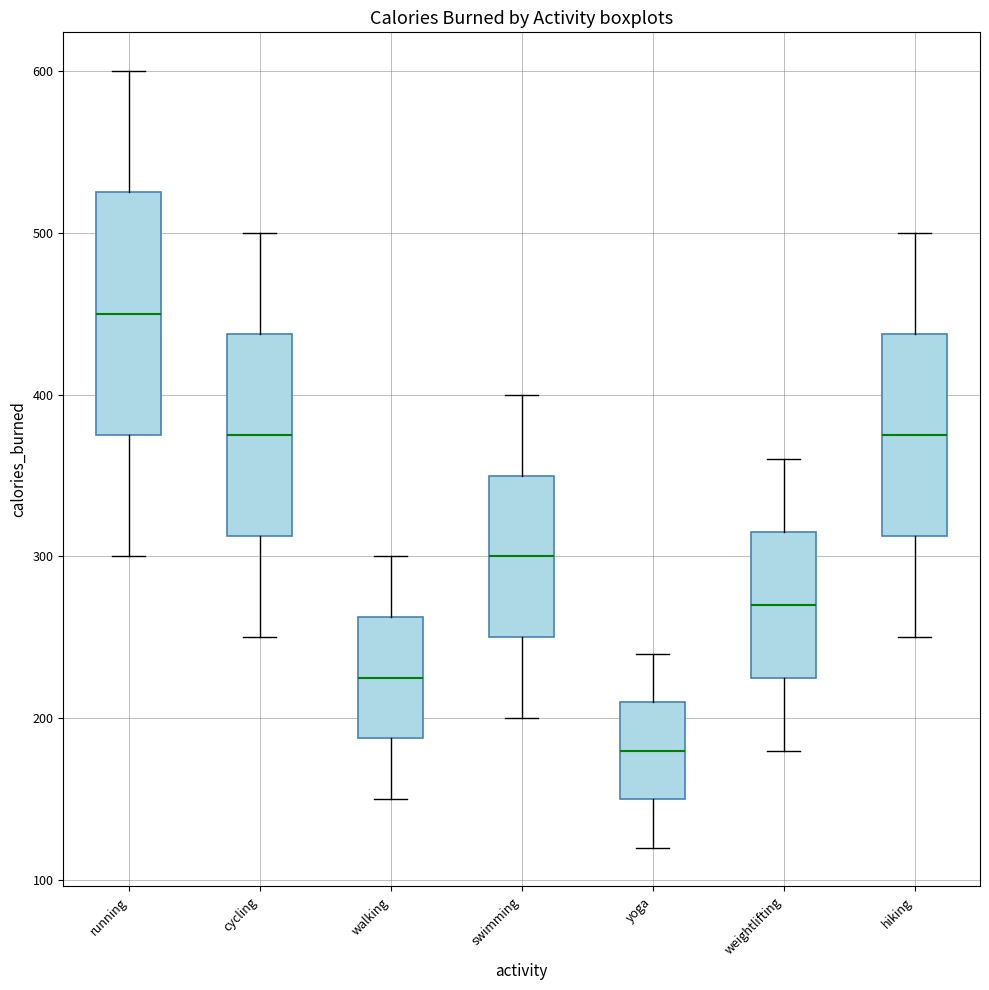

Reading left to right, transcribe this box plot: for each box, give where its median line is, the range the box spans, and where its two whiskers end, as read against the y-axis. The values are not printed on the chart, so give them approximately, as read against the axis.

running: median 450, box 380 to 530, whiskers 300 to 600
cycling: median 380, box 310 to 440, whiskers 250 to 500
walking: median 230, box 190 to 260, whiskers 150 to 300
swimming: median 300, box 250 to 350, whiskers 200 to 400
yoga: median 180, box 150 to 210, whiskers 120 to 240
weightlifting: median 270, box 230 to 320, whiskers 180 to 360
hiking: median 380, box 310 to 440, whiskers 250 to 500